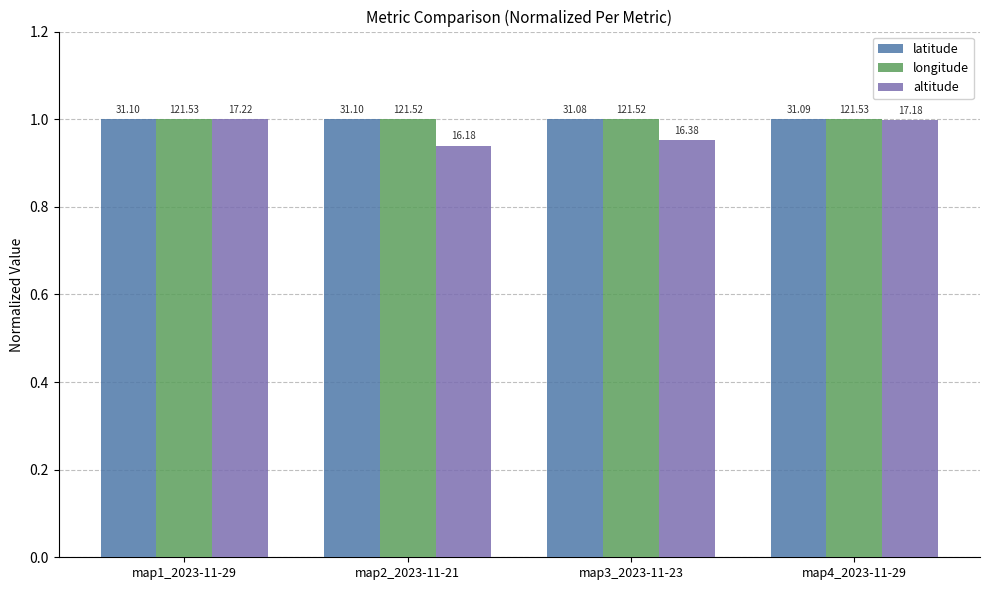

How many bars are there in each group?

3